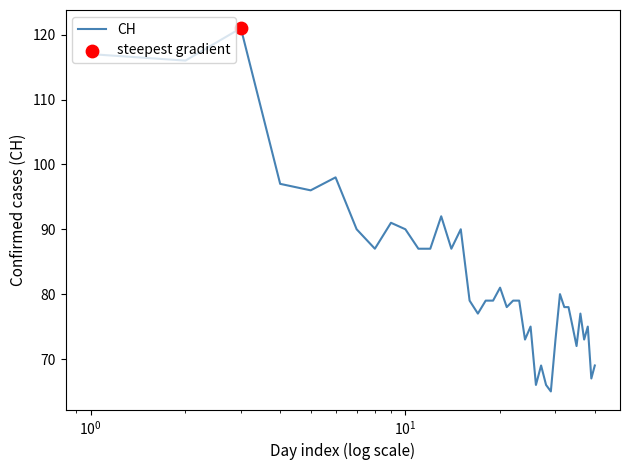

What is the difference between the maximum and minimum values?

56